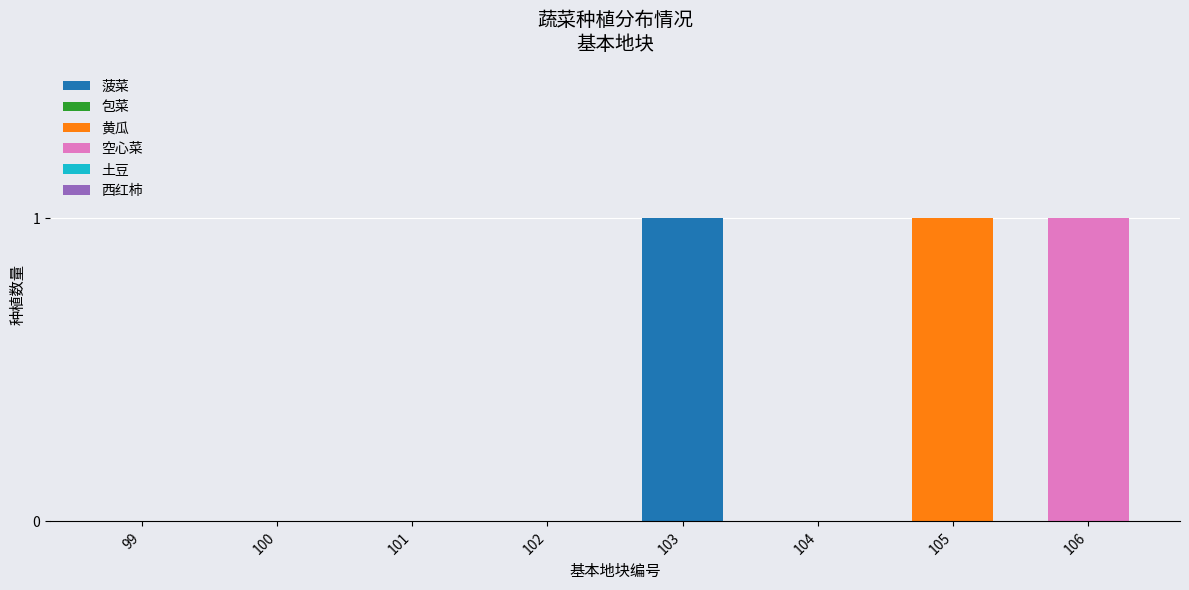

Which category has the highest value in the 菠菜 series?

103